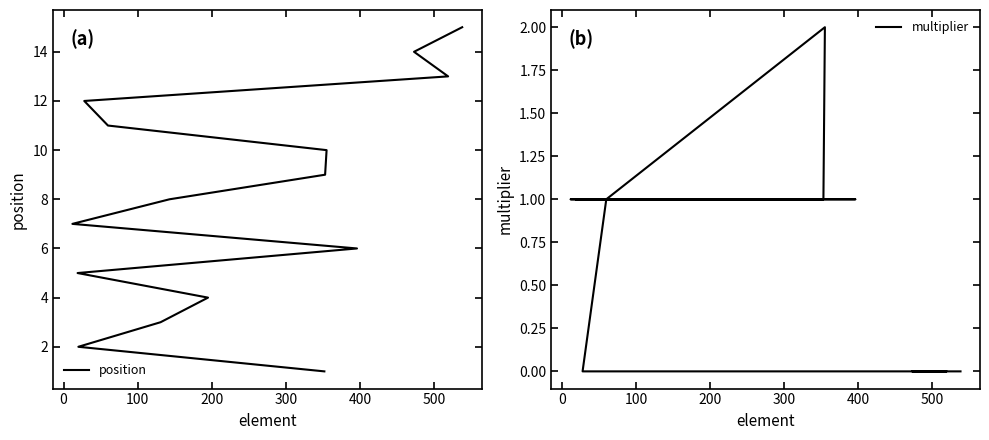

What is the average value of the multiplier series?

1